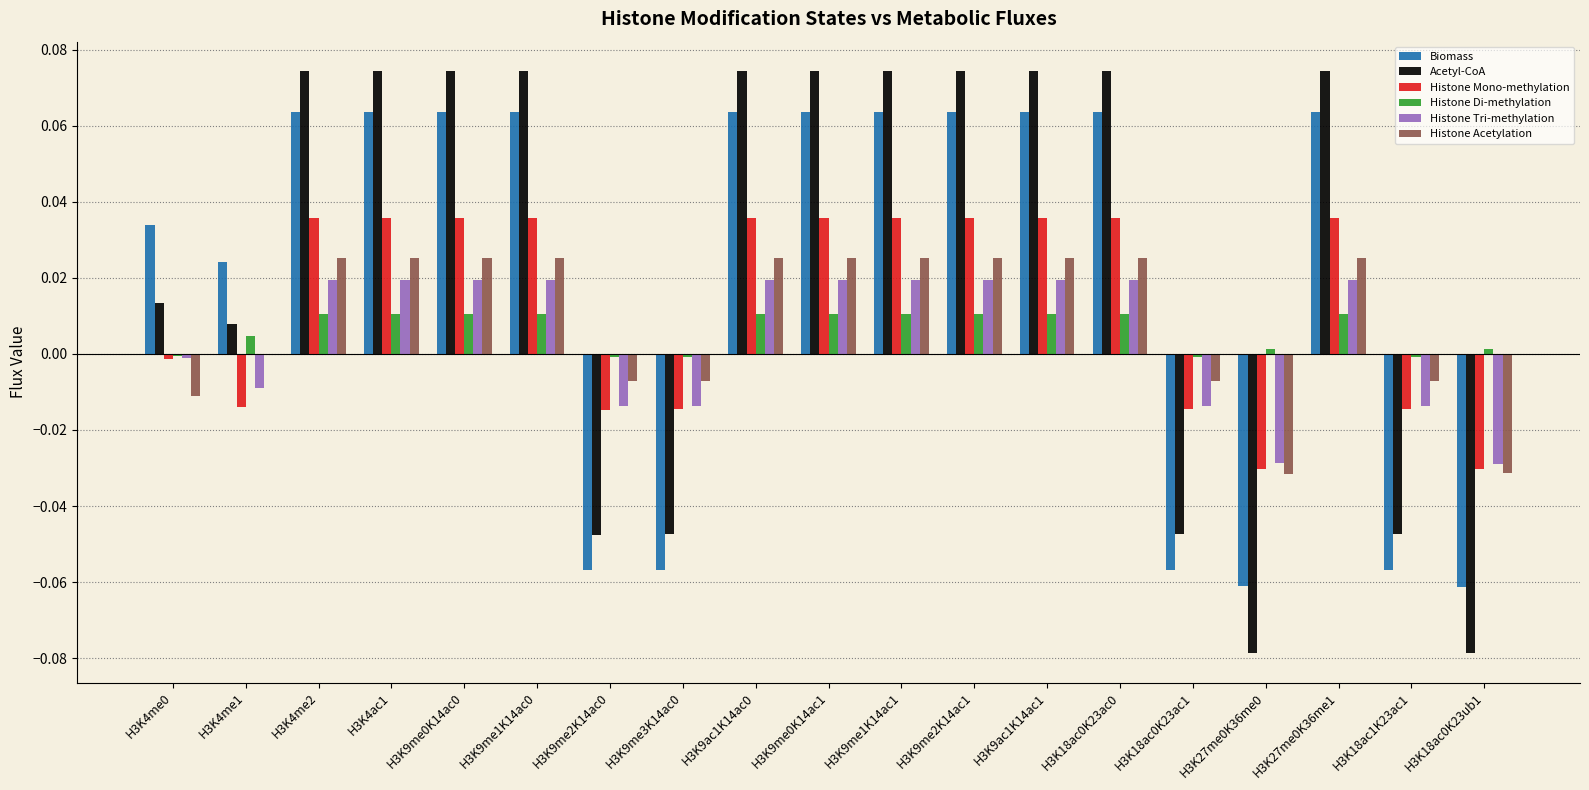

Is the value of Histone Mono-methylation at H3K27me0K36me0 greater than the value of Histone Tri-methylation at H3K4me1?

No